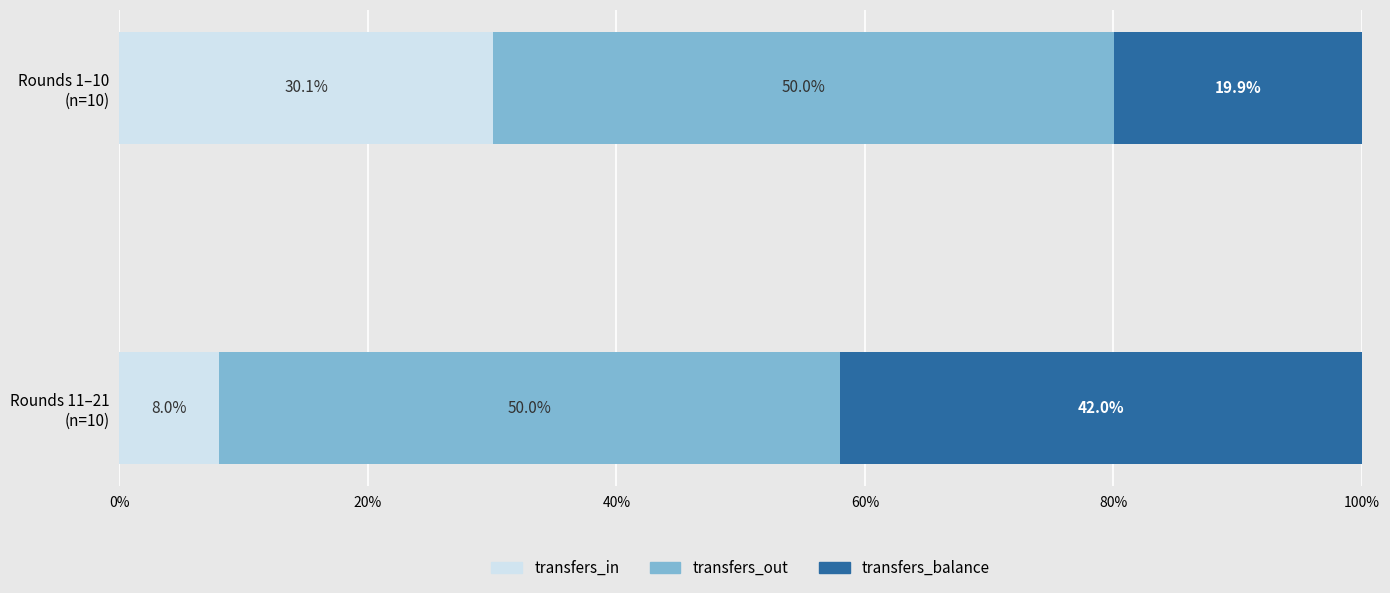

What is the difference between the maximum and minimum values in the transfers_in series?

22.1